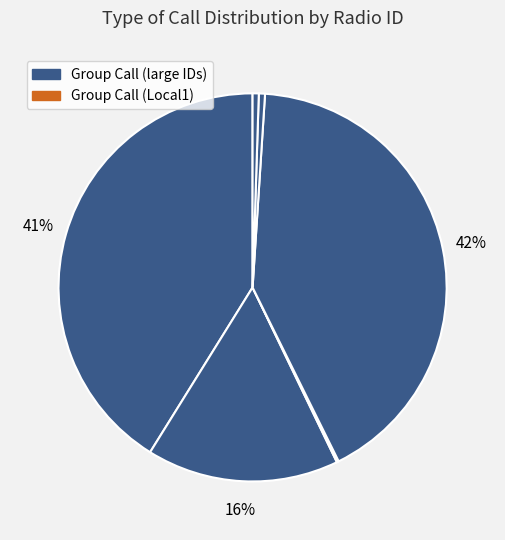

Does any single category account for the majority?

No